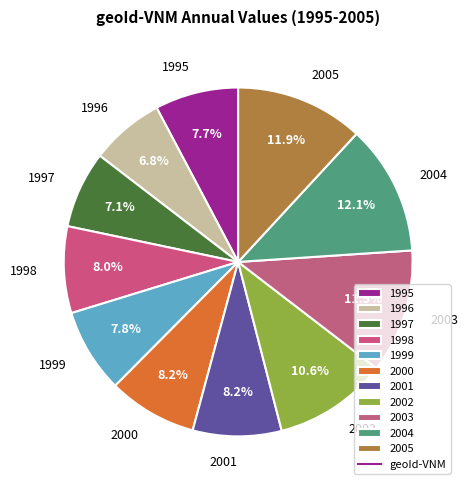

To the nearest percent, what is the difference between the largest and smallest slice percentages?

5%